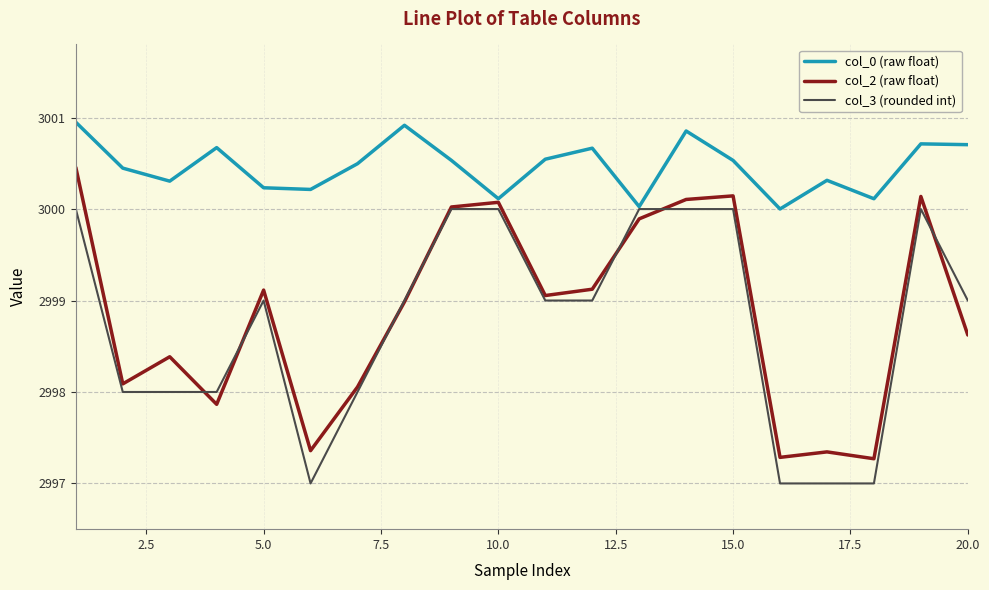

Which series has the largest total across all categories?

col_0 (raw float)